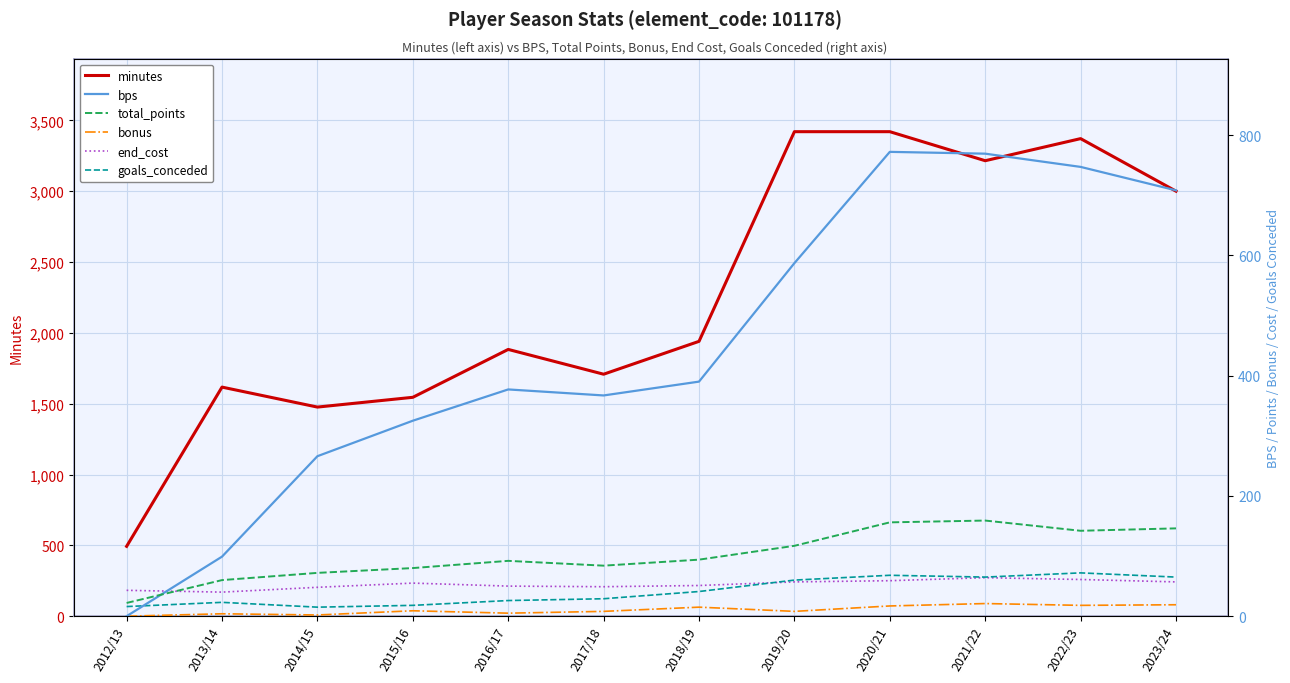

How many intersections are there between end_cost and bps?

1